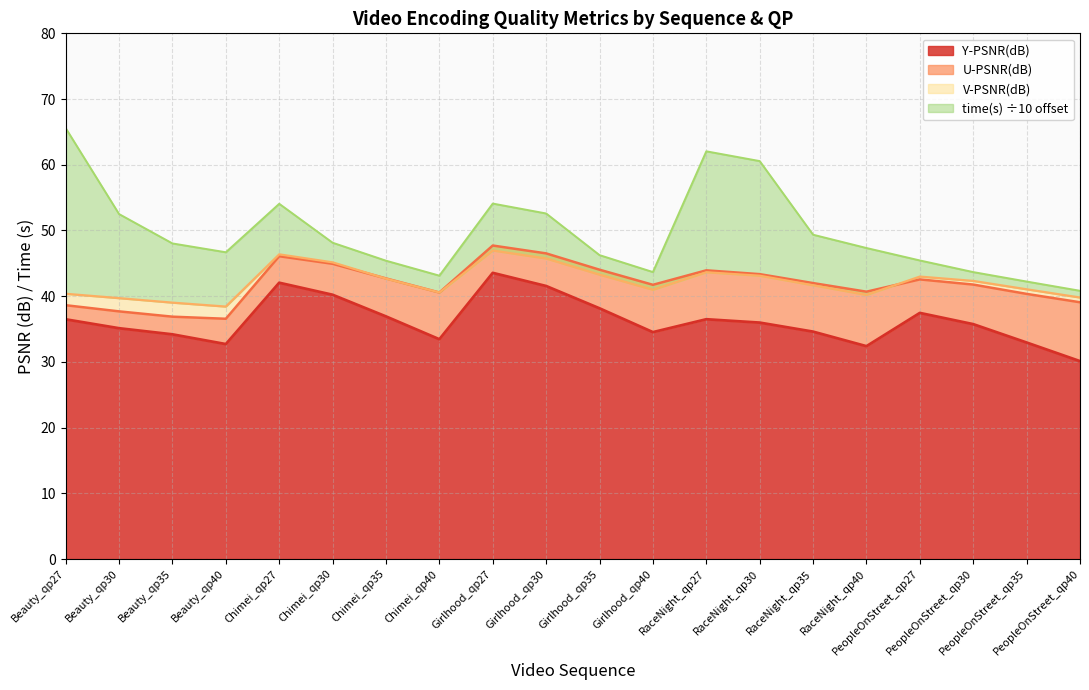

True or false: Y-PSNR(dB) has a value of 32.7 at Beauty_qp40.

True